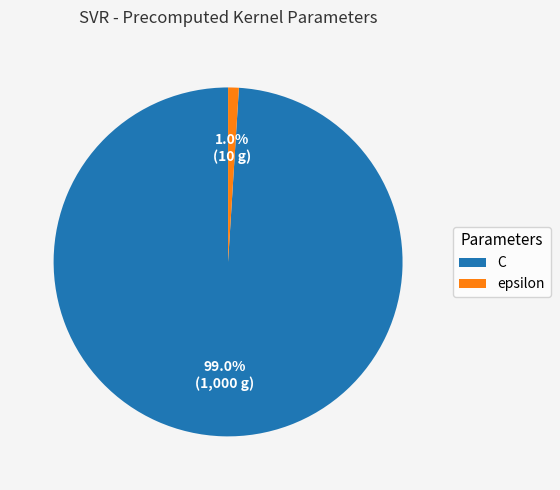

How many segments does this pie chart have?

2